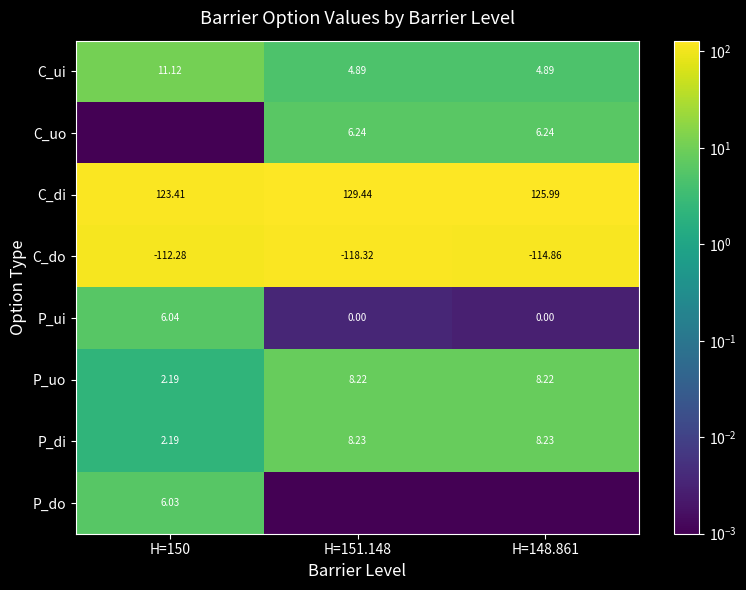

How many categories are shown in the chart?

3